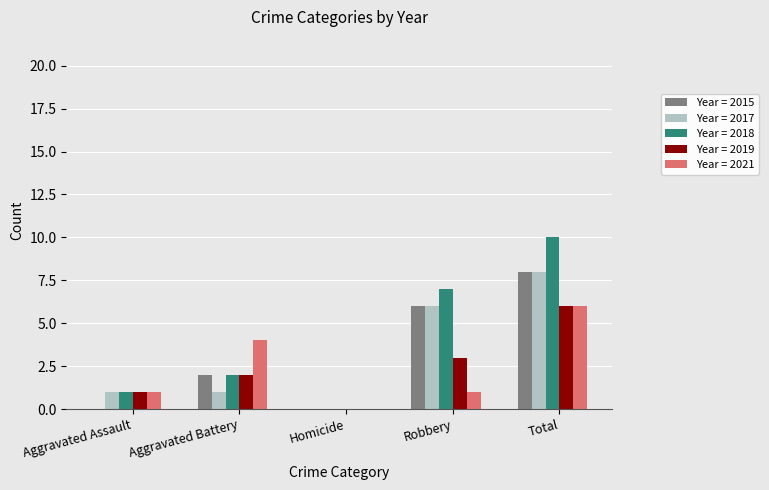

What is the maximum value shown in the chart?

10